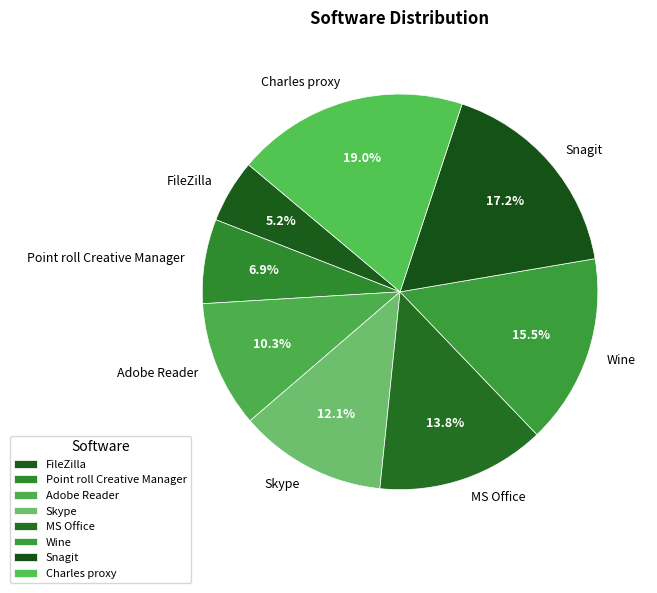

To the nearest percent, what is the average slice percentage?

12%